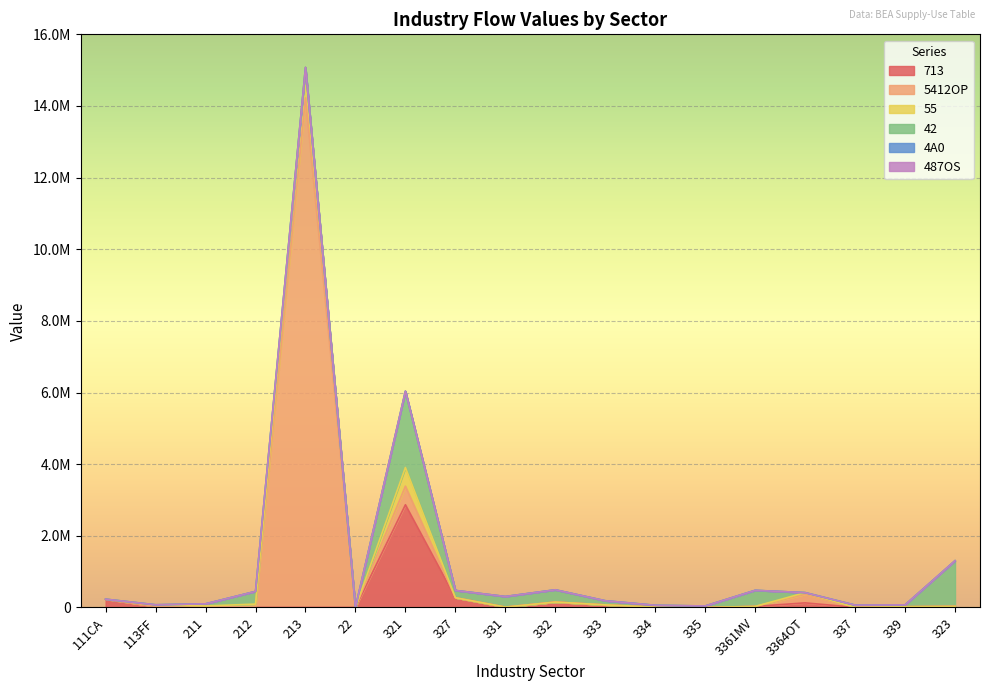

True or false: 487OS has more than 0 interior local peaks.

False